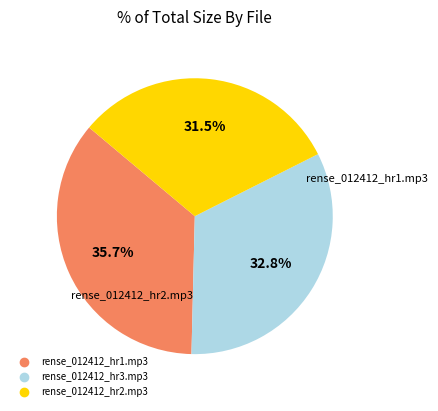

What percentage is the rense_012412_hr3.mp3 slice, to the nearest percent?

33%